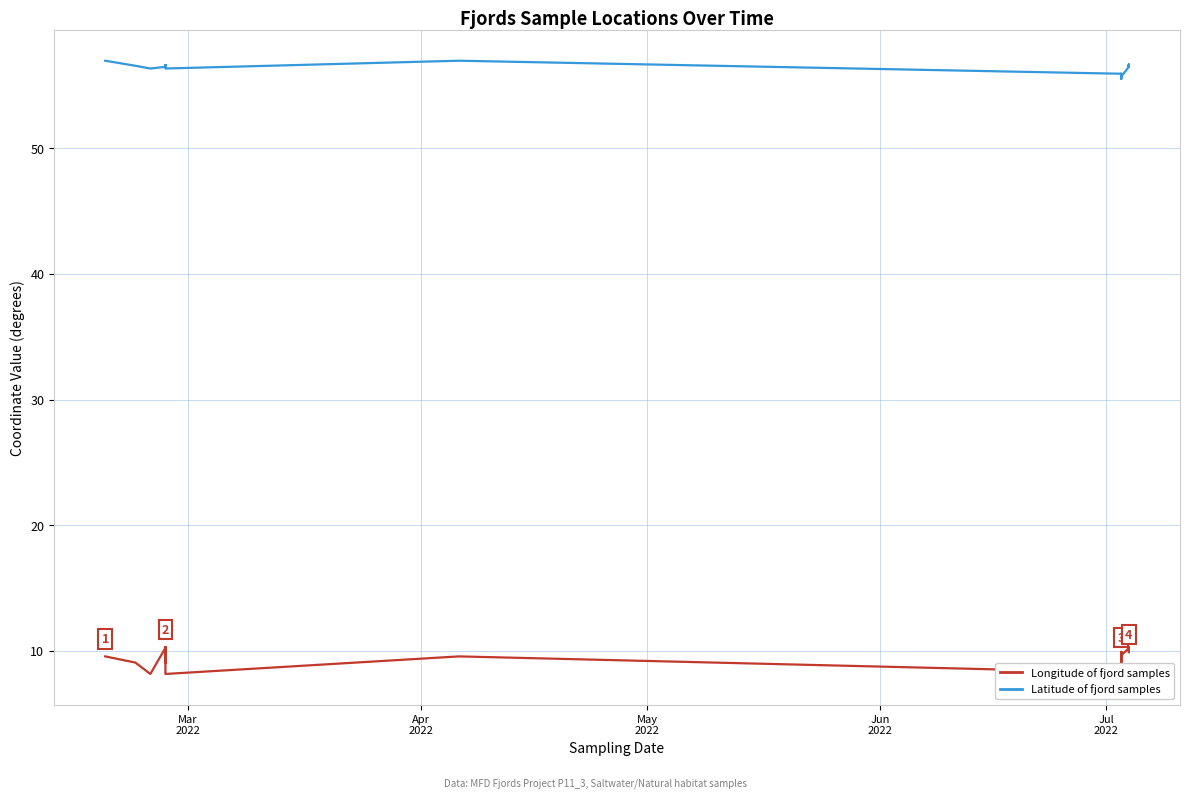

What is the maximum value shown in the chart?

57.0